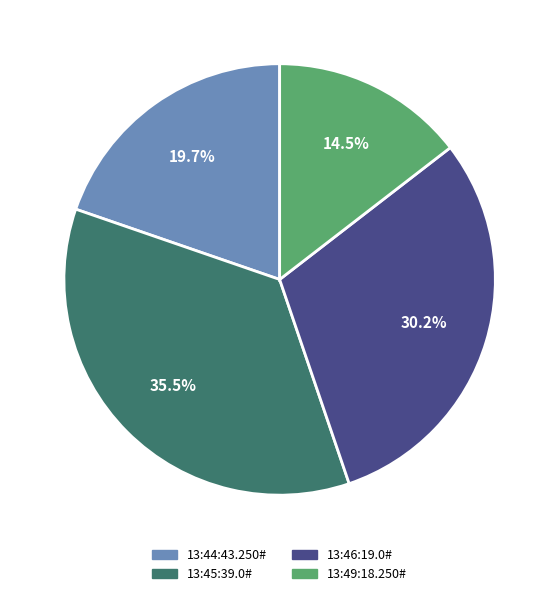

Count the number of slices in the pie.

4